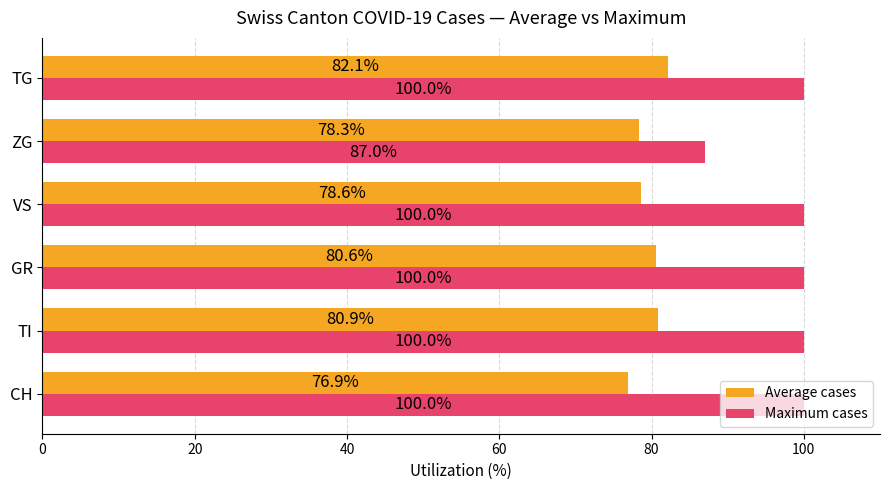

Which series has the largest total across all categories?

Maximum cases